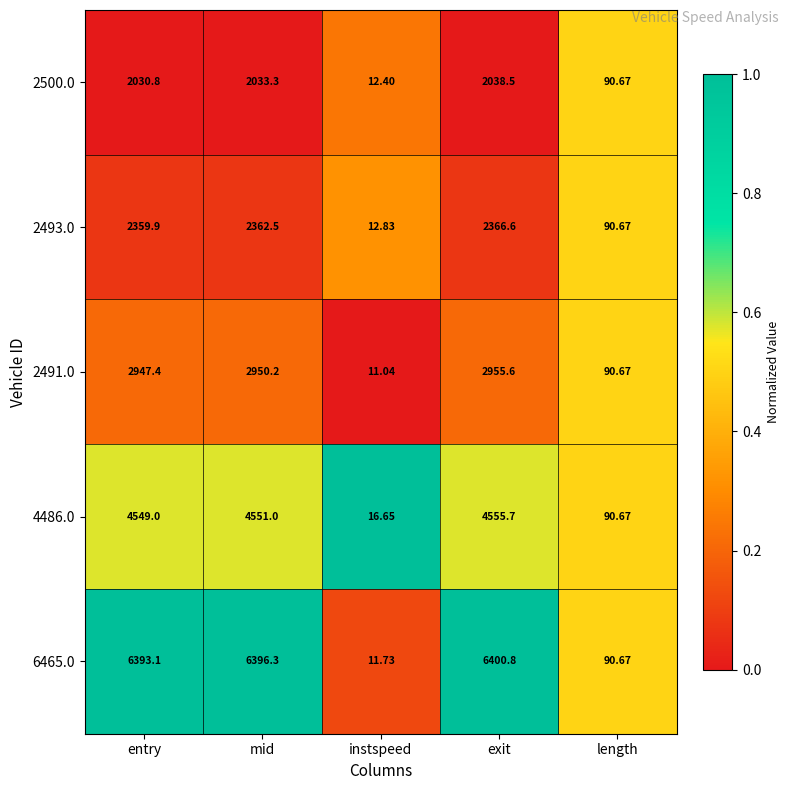

At which label does 4486.0 reach its peak?

exit